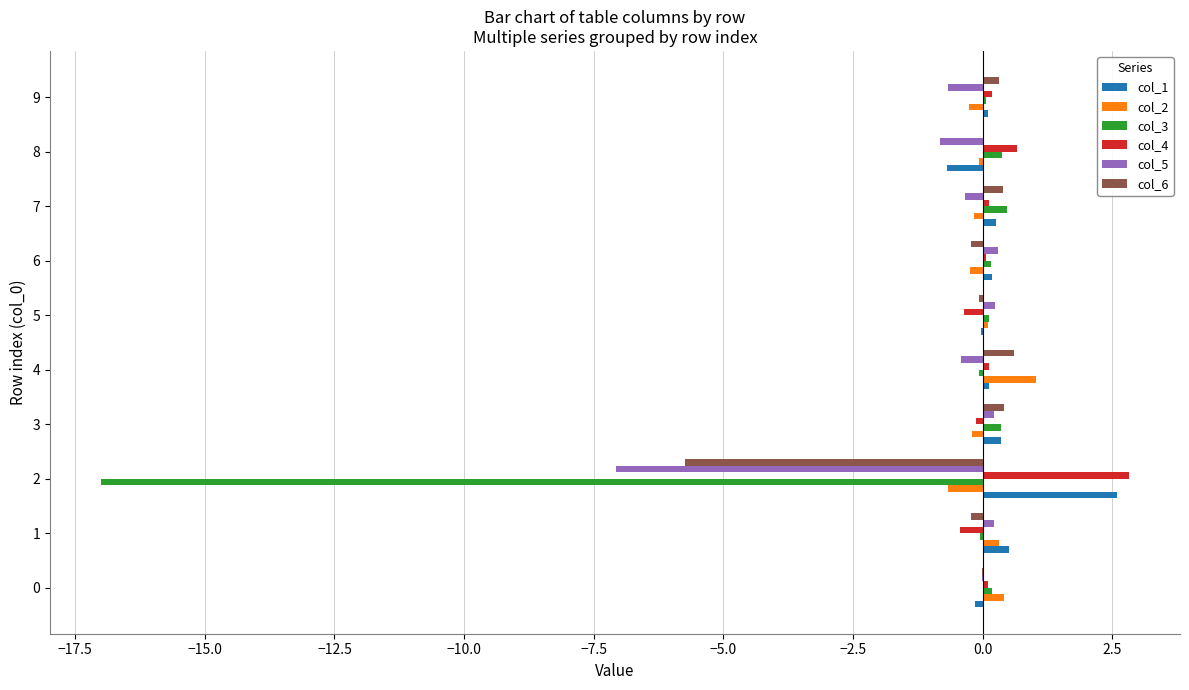

True or false: col_6 has a value of -9.7 at 2.

False